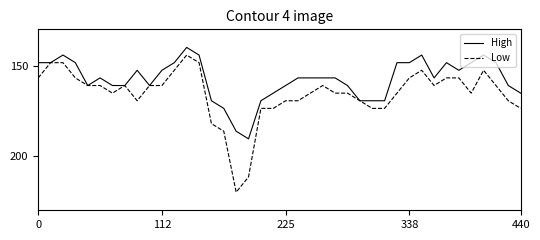

List the series in order of their peak value, lowest first.

High, Low